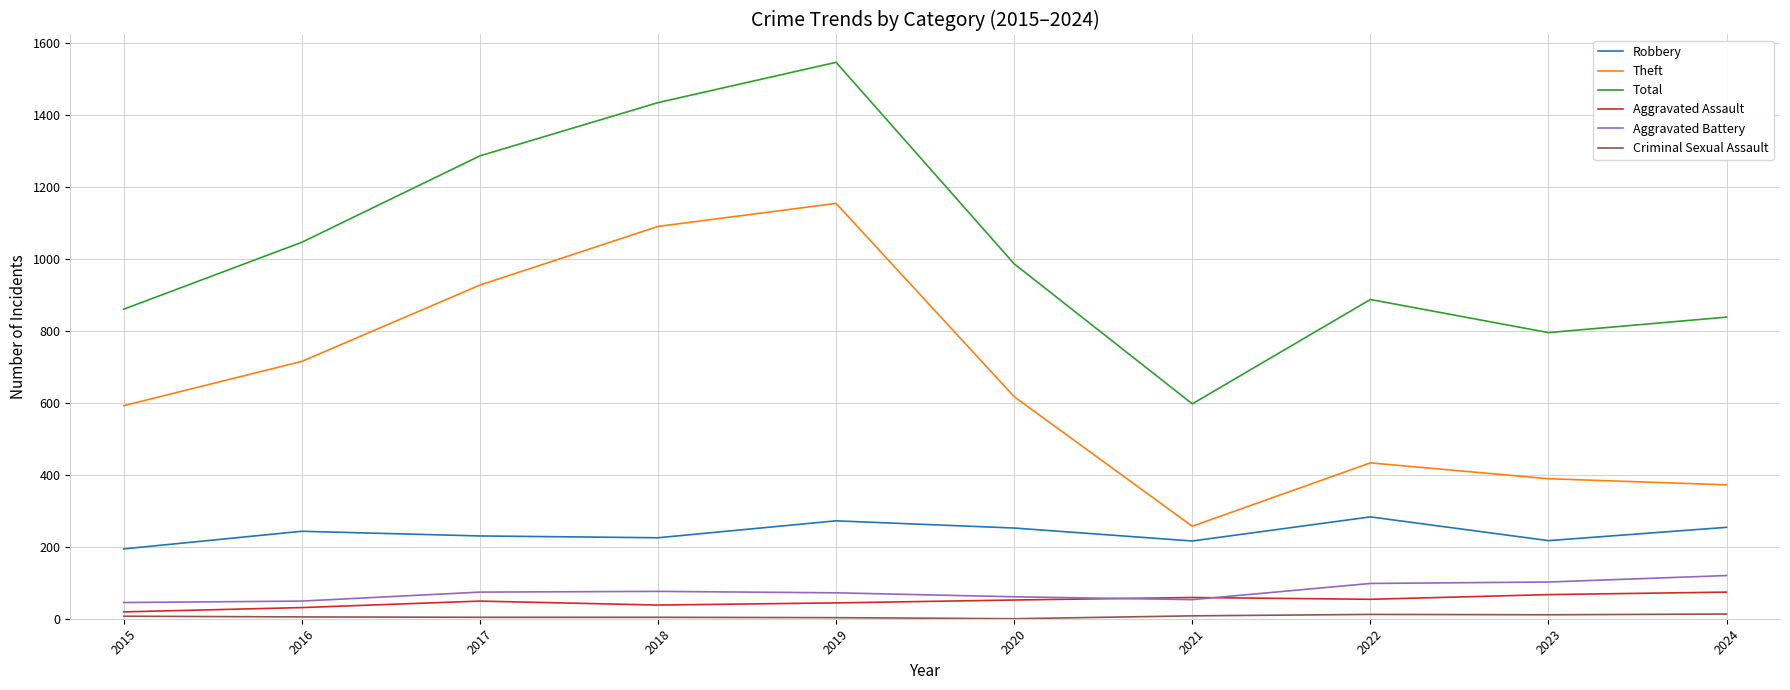

The Total series shows 986 at 2020. True or false?

True